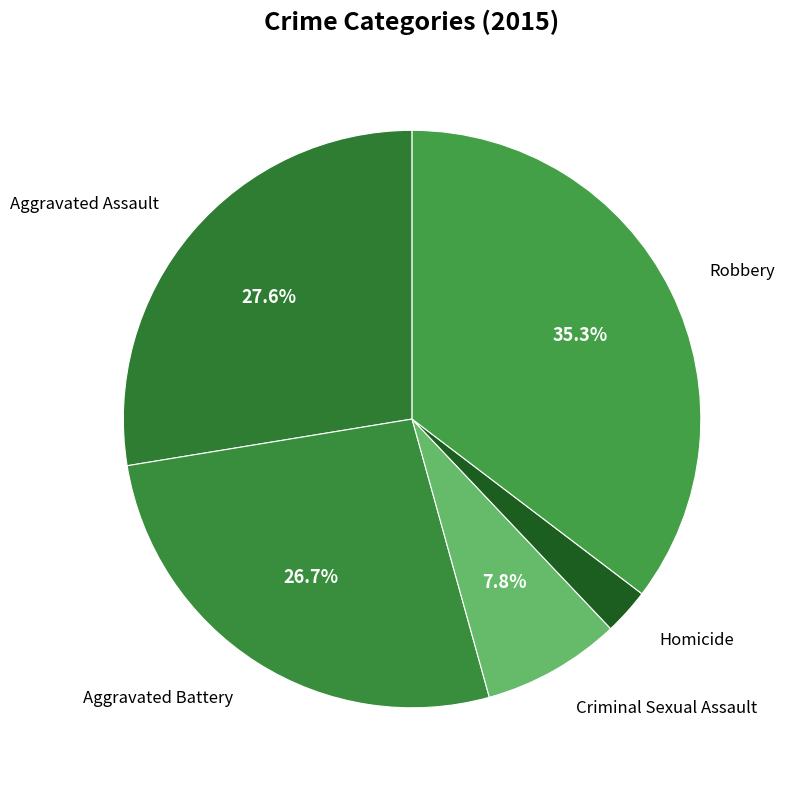

The Criminal Sexual Assault slice represents 8% of the pie. True or false?

True